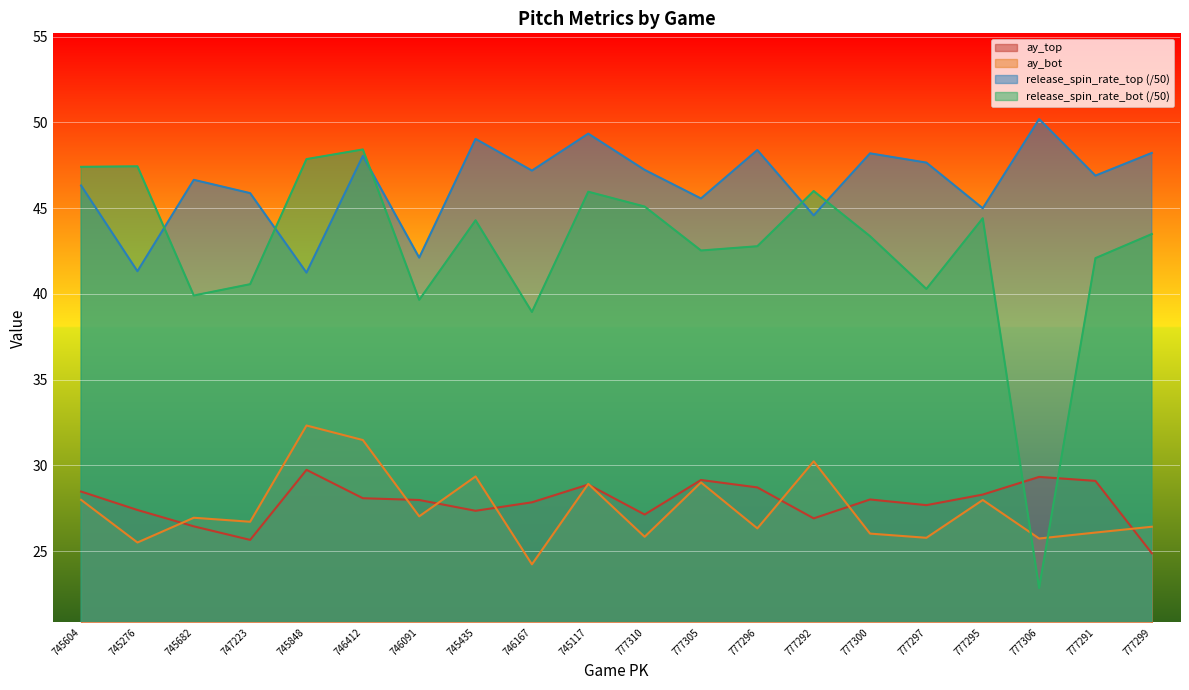

At 745604, list the series in order from smallest to largest.

ay_bot, ay_top, release_spin_rate_top (/50), release_spin_rate_bot (/50)